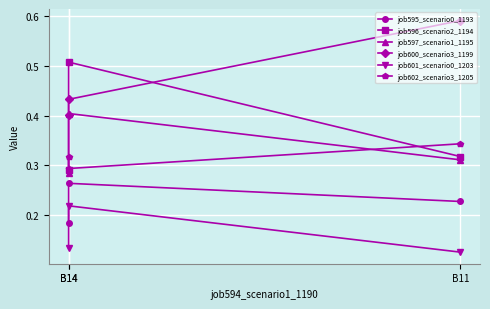

What is the approximate value of job596_scenario2_1194 at B14?

0.3